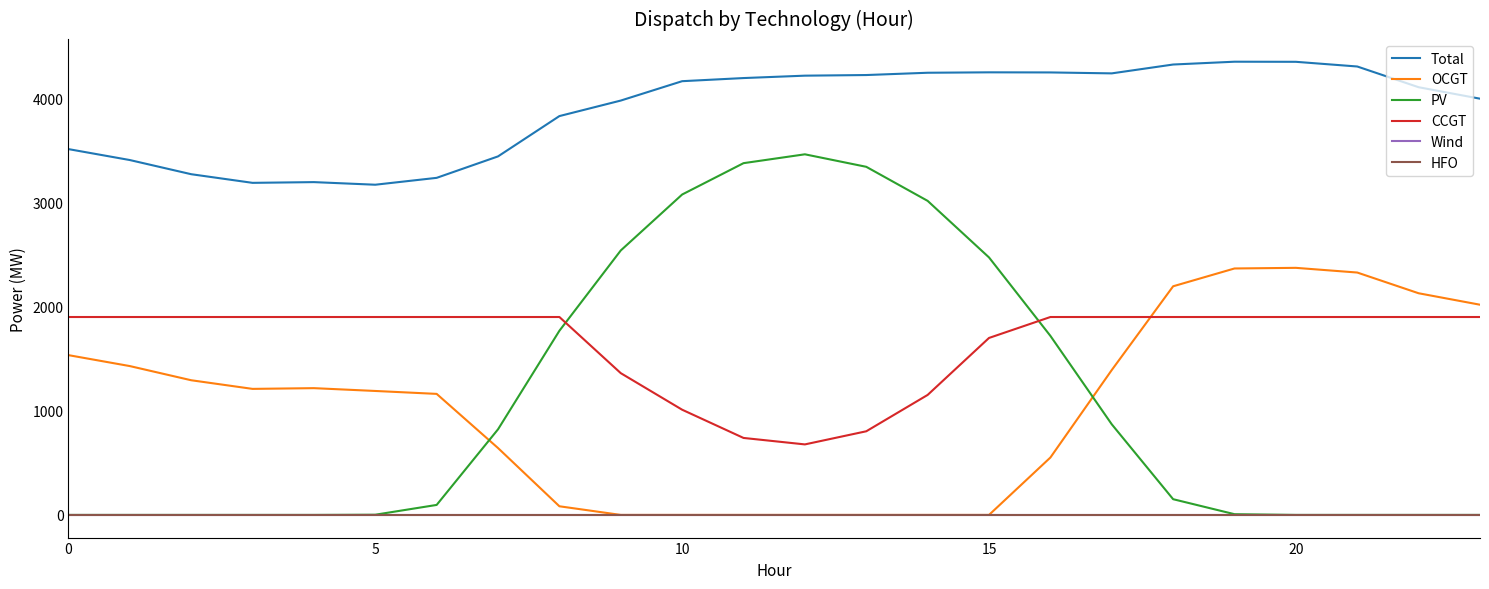

What is the average value of the CCGT series?

1656